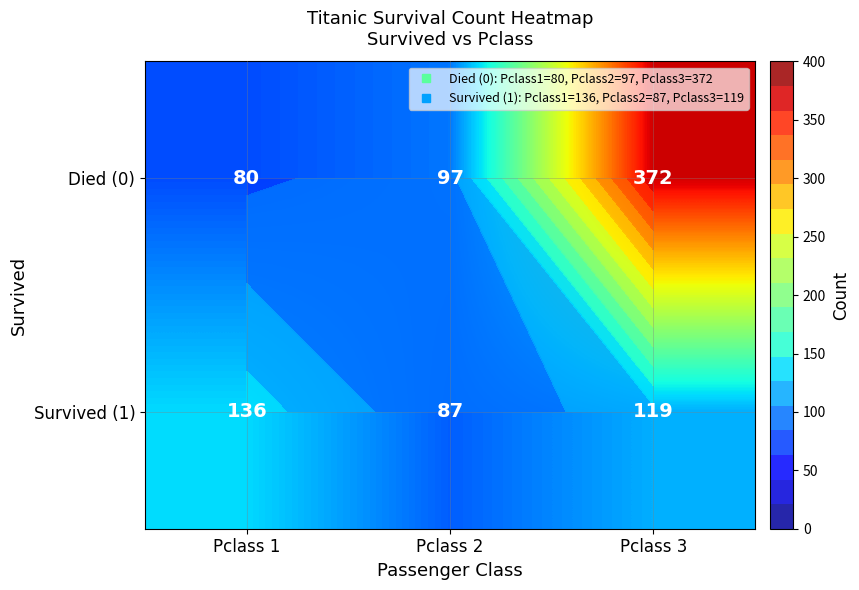

What is the total value across all series at Pclass 1?

216